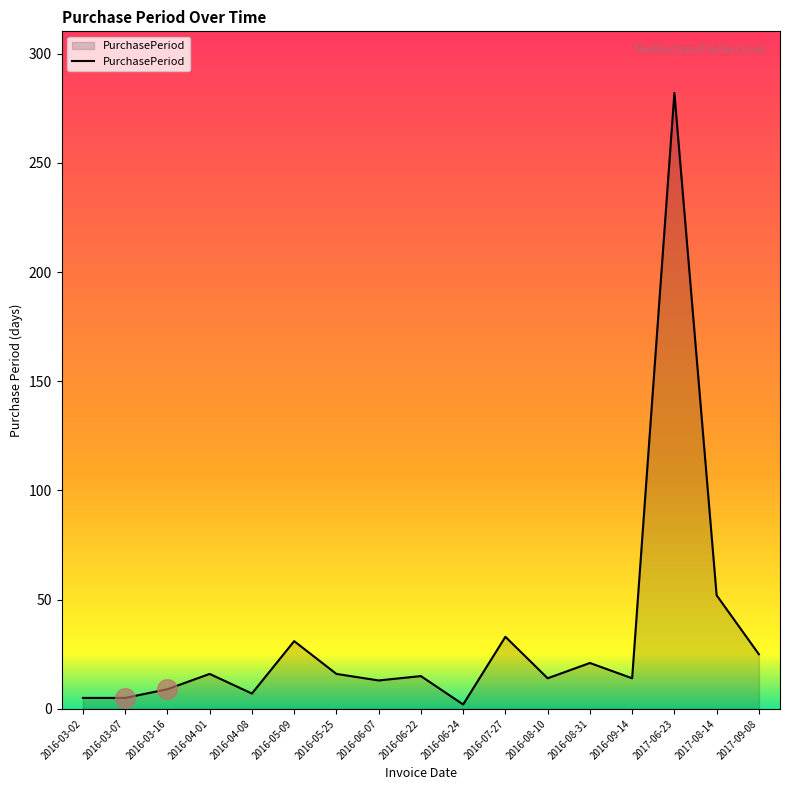

What is the change in value from 2016-07-27 to 2017-08-14?

+19